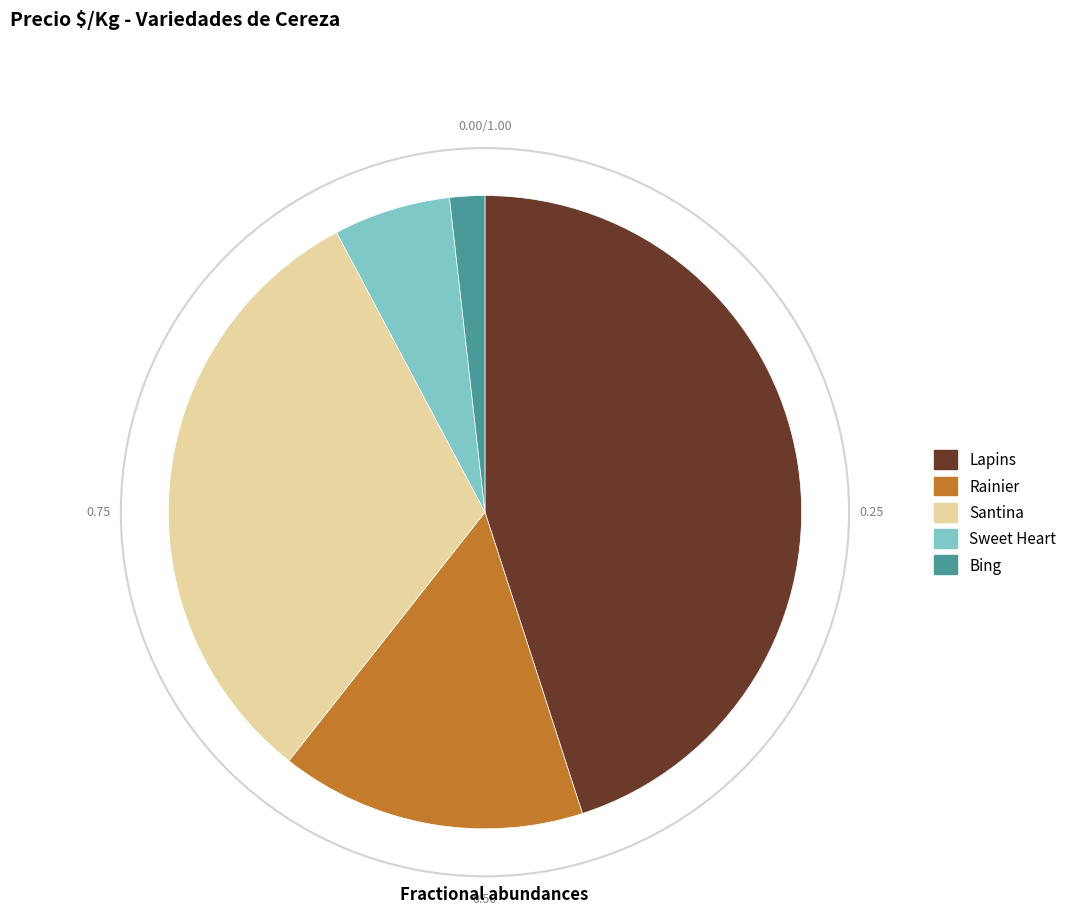

What is the smallest slice in the pie chart?

Bing